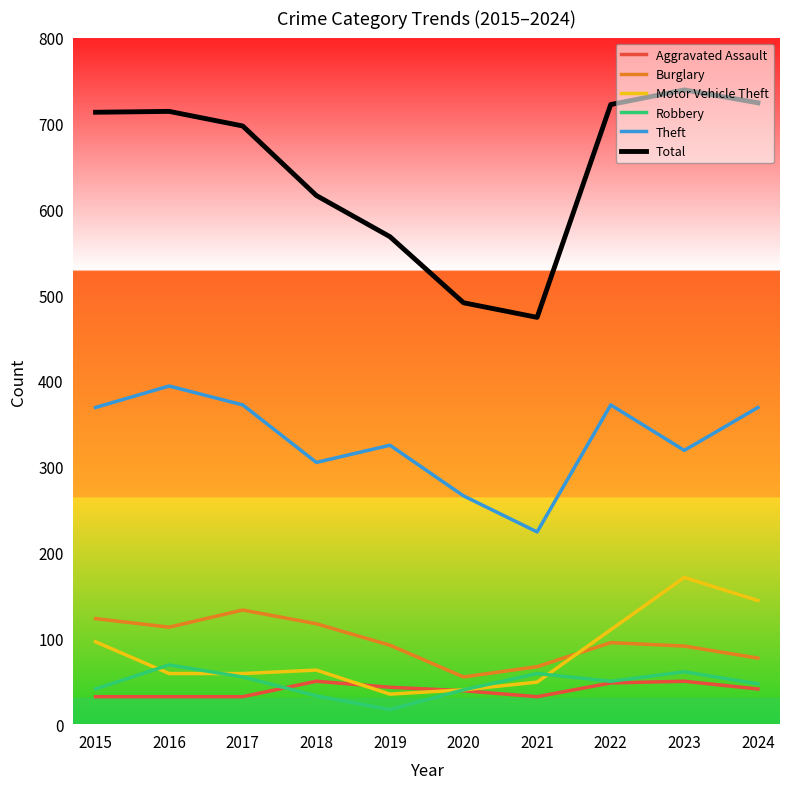

Which series has the largest total across all categories?

Total